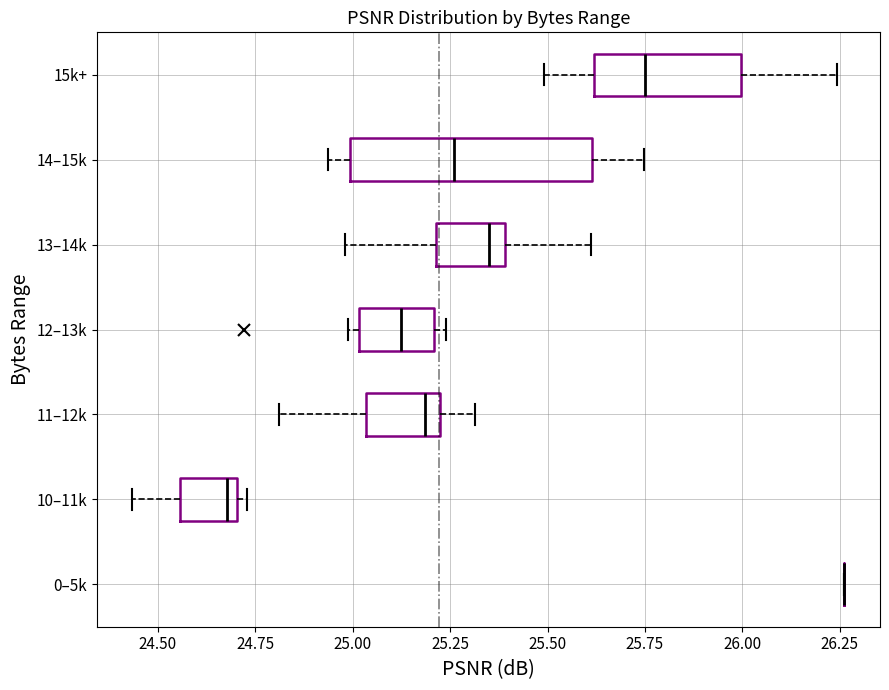

Reading bottom to top, read every box against the x-axis: the position of its median line, the range the box covers, and the ends of its whiskers. The values are not printed on the chart, so give them approximately, as read against the axis.

0–5k: box collapsed to a line at 26.25, whiskers 26.25 to 26.25
10–11k: median 24.70 (just left of the box's right edge), box 24.55 to 24.70, whiskers 24.45 to 24.75
11–12k: median 25.20 (just left of the box's right edge), box 25.05 to 25.20, whiskers 24.80 to 25.30
12–13k: median 25.10, box 25.00 to 25.20, whiskers 25.00 (just left of the box's left edge) to 25.25
13–14k: median 25.35, box 25.20 to 25.40, whiskers 25.00 to 25.60
14–15k: median 25.25, box 25.00 to 25.60, whiskers 24.95 to 25.75
15k+: median 25.75, box 25.60 to 26.00, whiskers 25.50 to 26.25